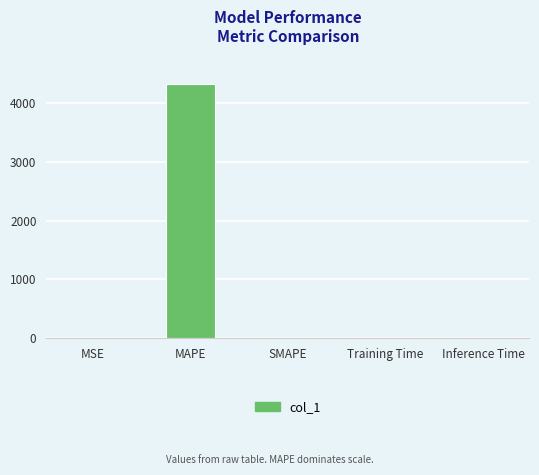

The chart shows a value of 0.0 at SMAPE. True or false?

True